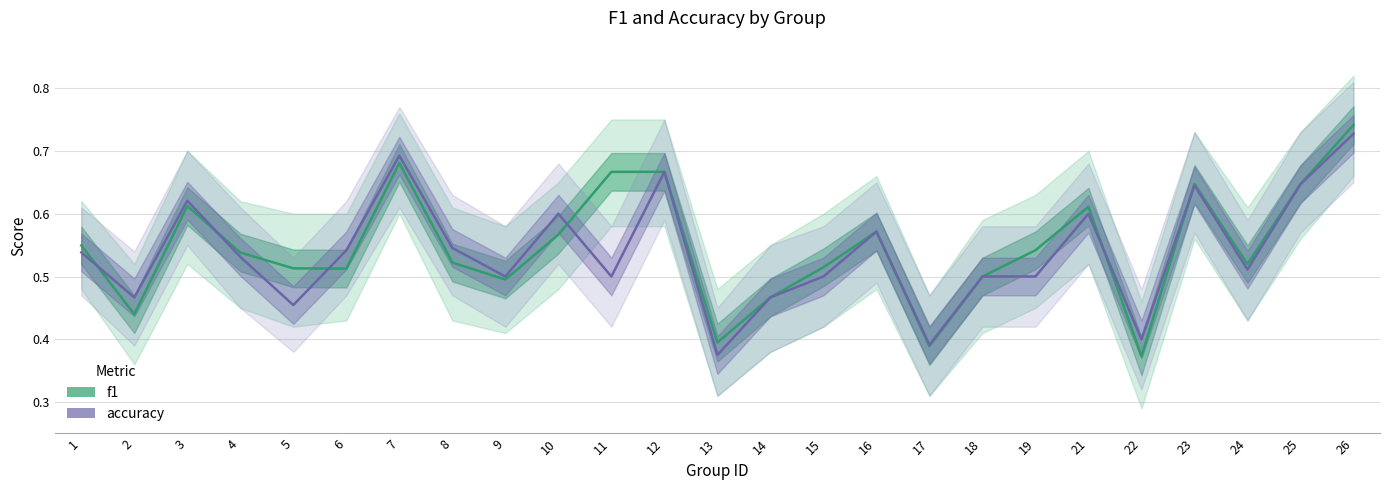

Where is f1 nearest to the value 0?

22